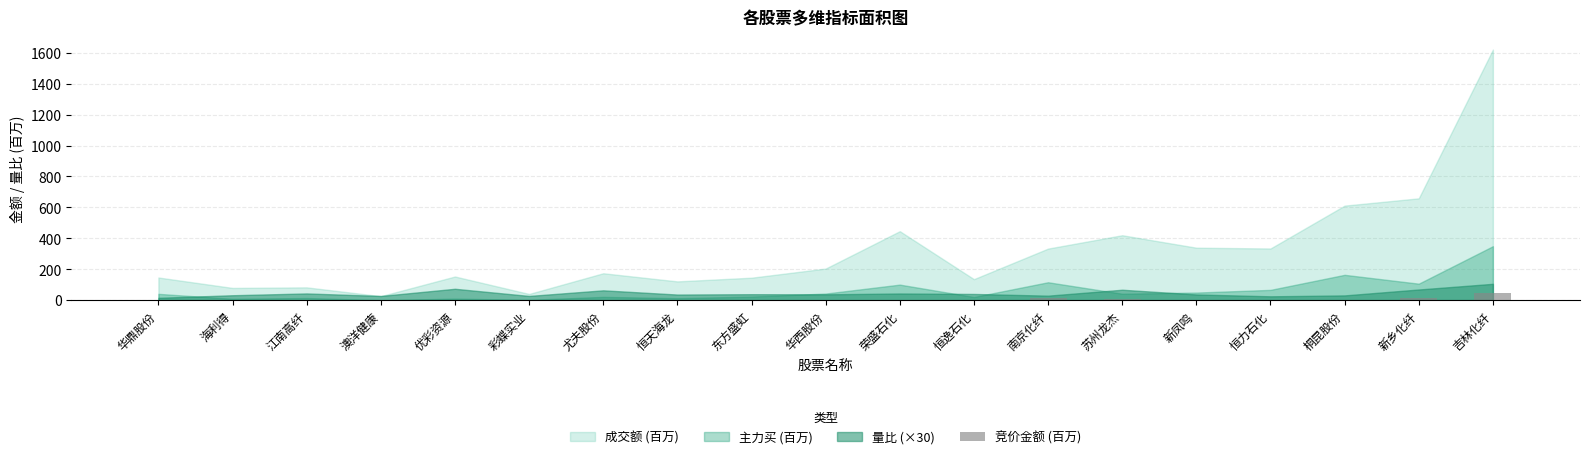

What is the maximum value shown in the chart?

47.1